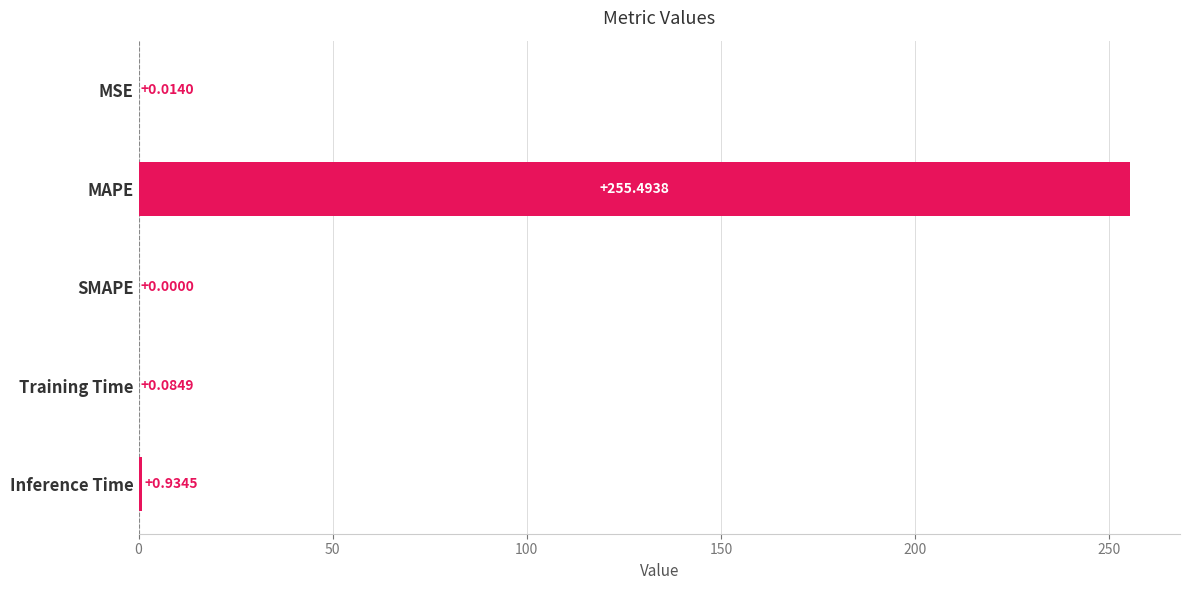

What is the change in value from MSE to MAPE?

+255.5